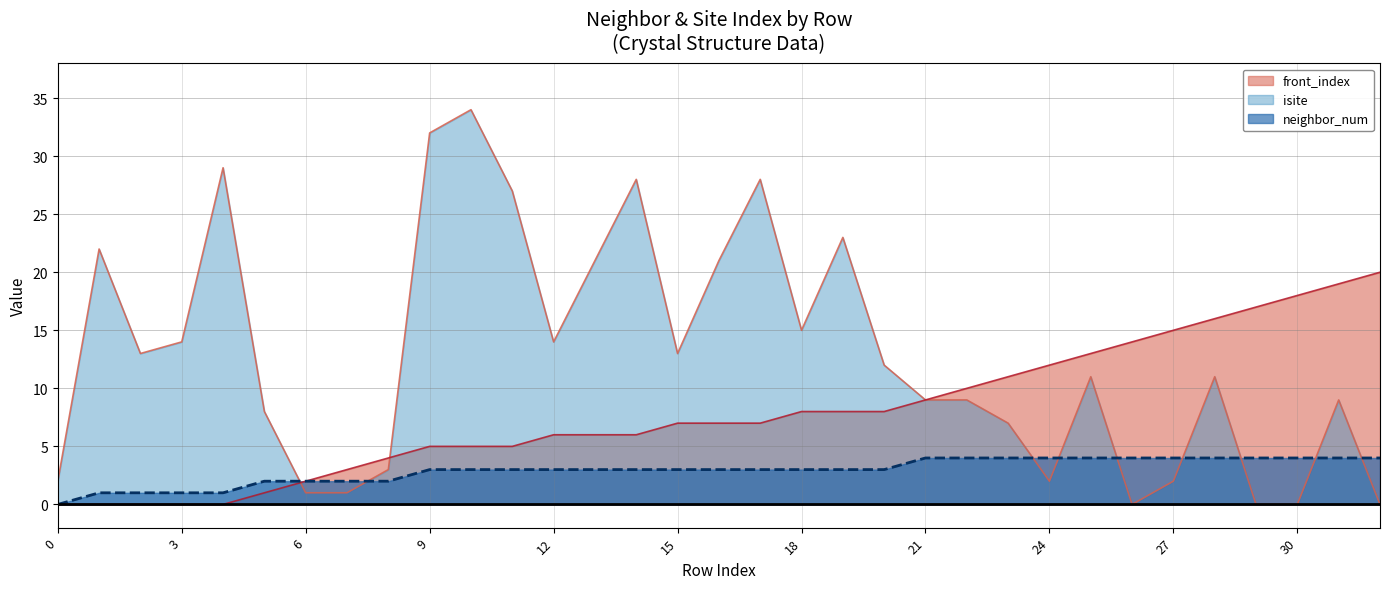

What is the maximum value shown in the chart?

34